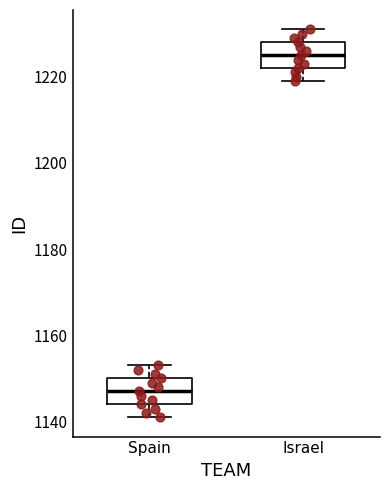

Where does the lower whisker of the box for Israel end on the y-axis? The values are not printed on the chart, so give them approximately, as read against the axis.

1220